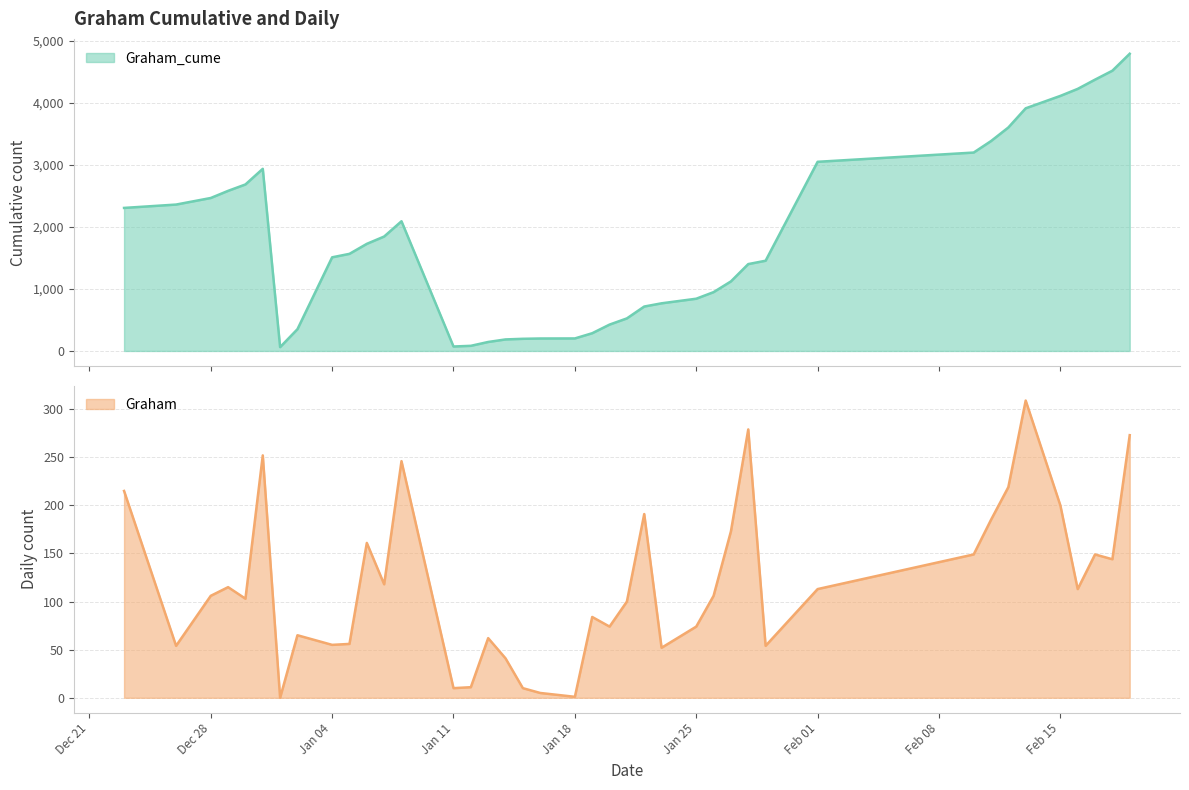

List the series in order of their peak value, highest first.

Graham_cume, Graham